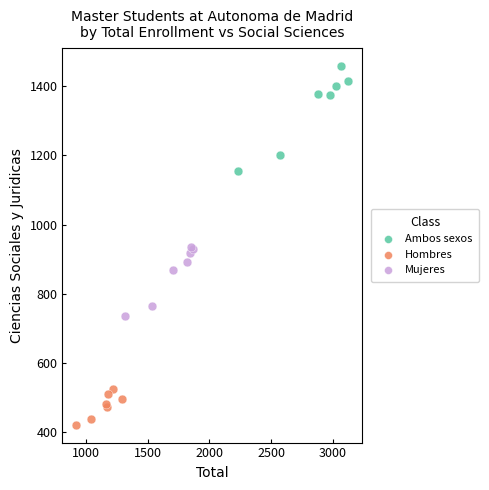

Which series reaches the minimum Y coordinate?

Hombres